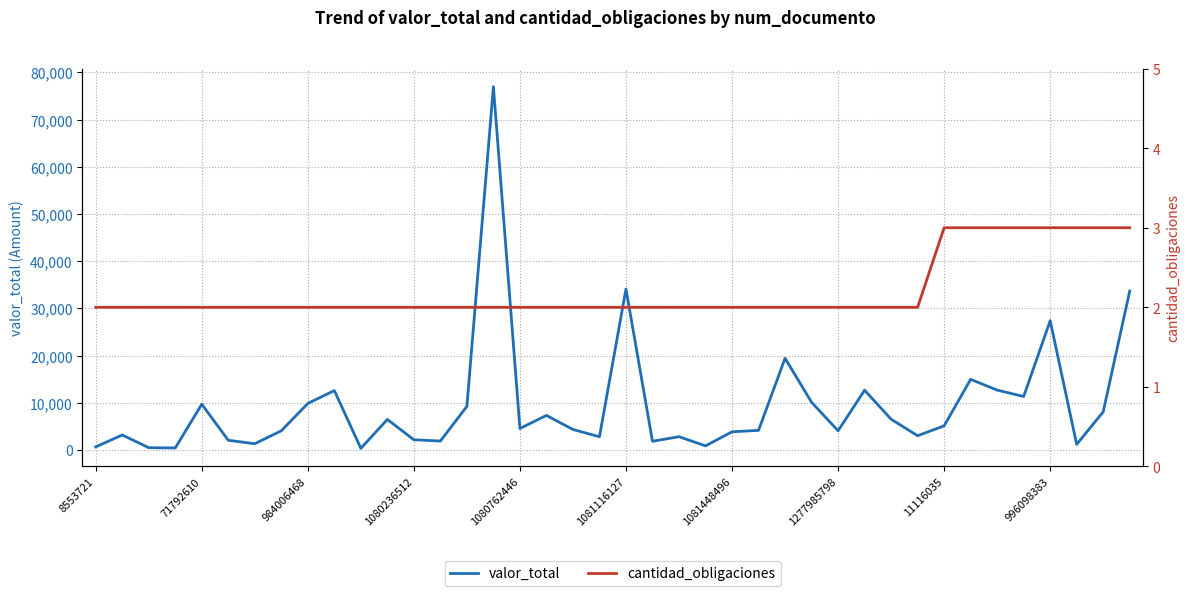

What is the difference between the highest and lowest values at 33?

14957.1